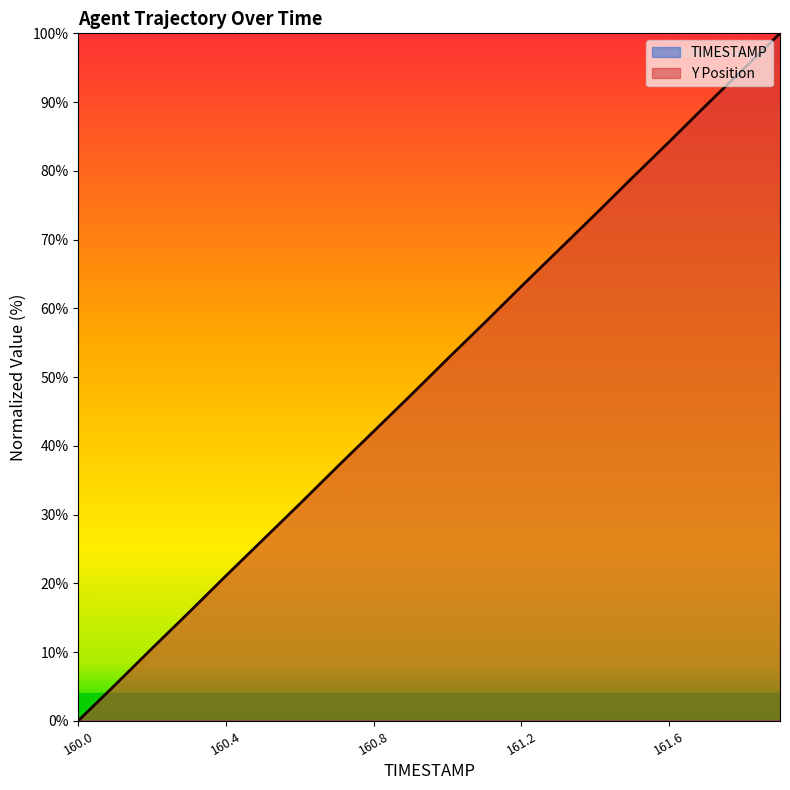

Is the value of Y at 160.9 greater than the value of TIMESTAMP at 161.8?

Yes